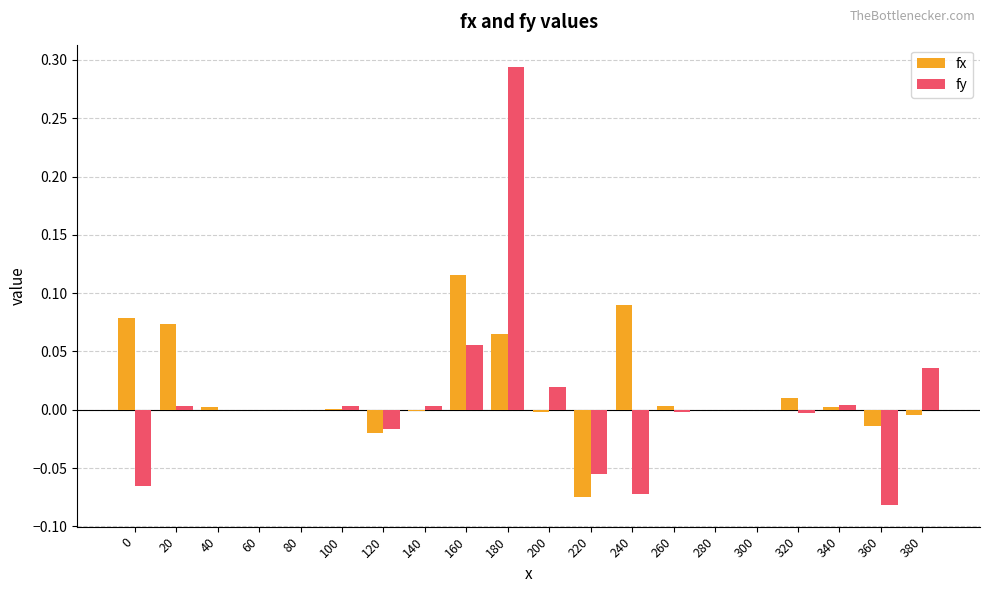

Between 100 and 220, which series saw the biggest shift?

fx